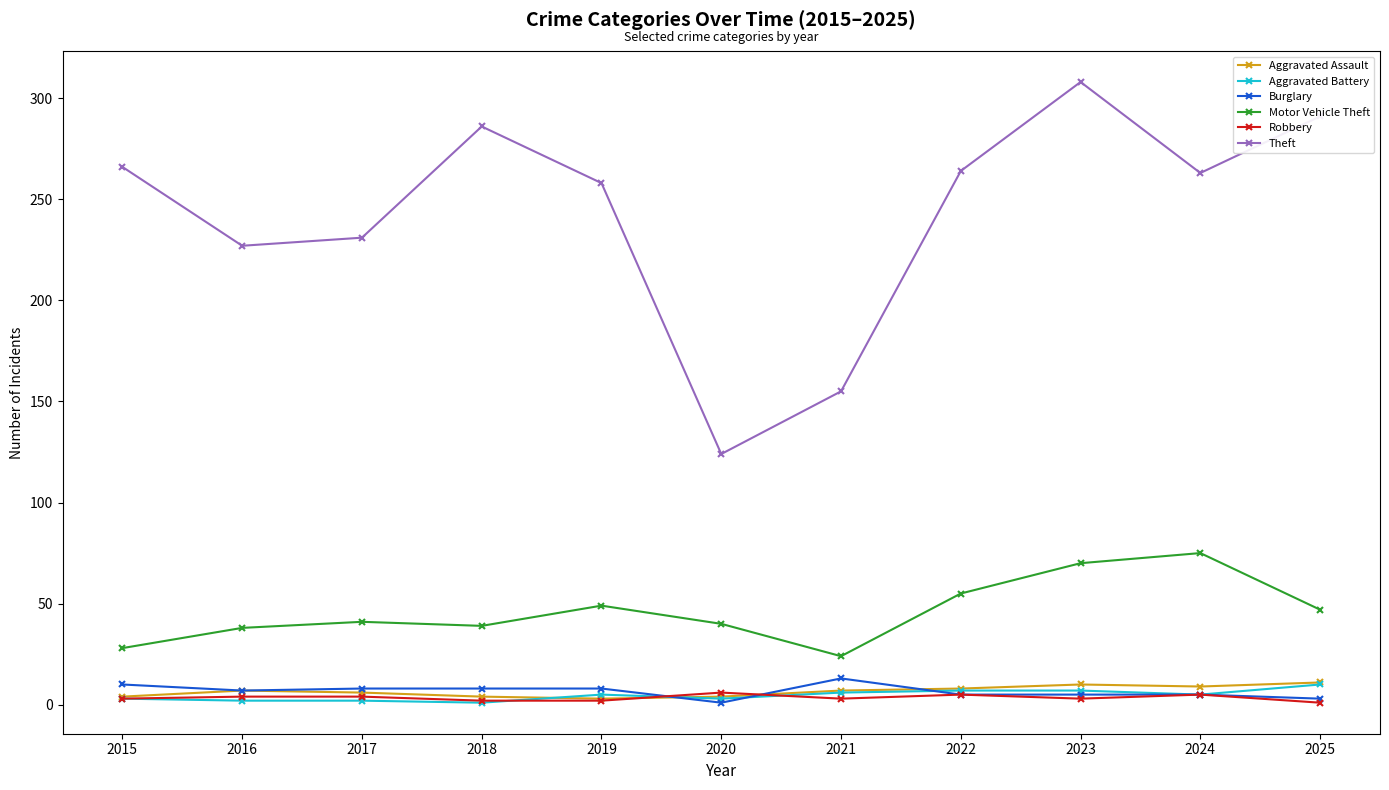

Which series changed the most between 2018 and 2021?

Theft